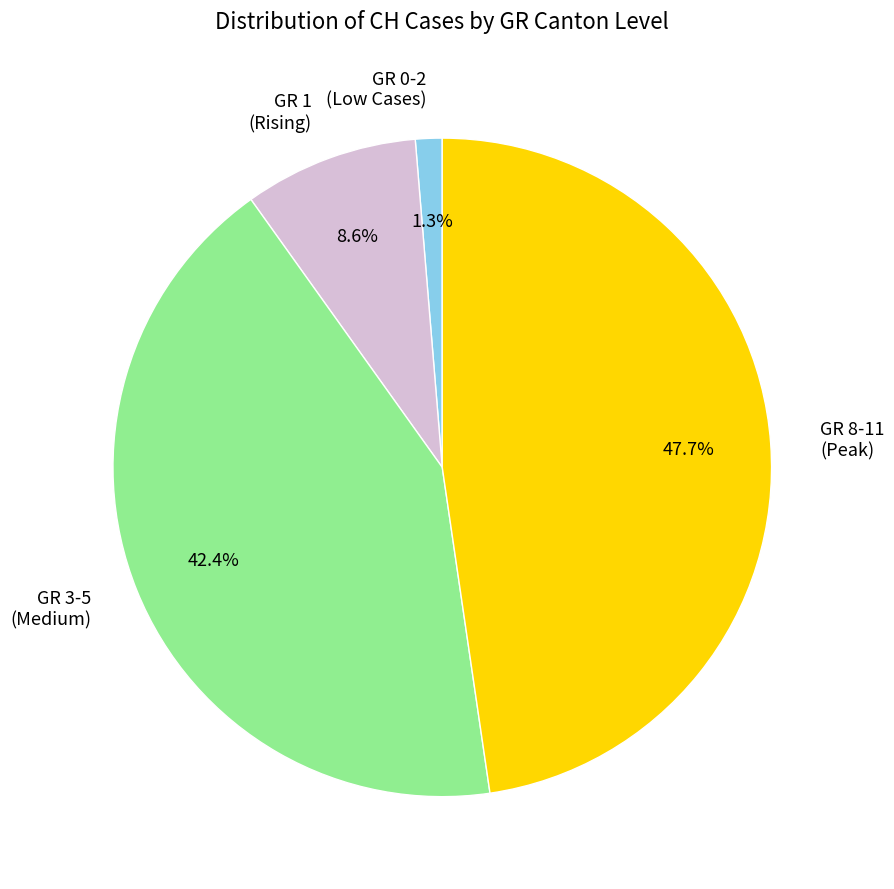

Is there any slice that represents more than half of the pie?

No